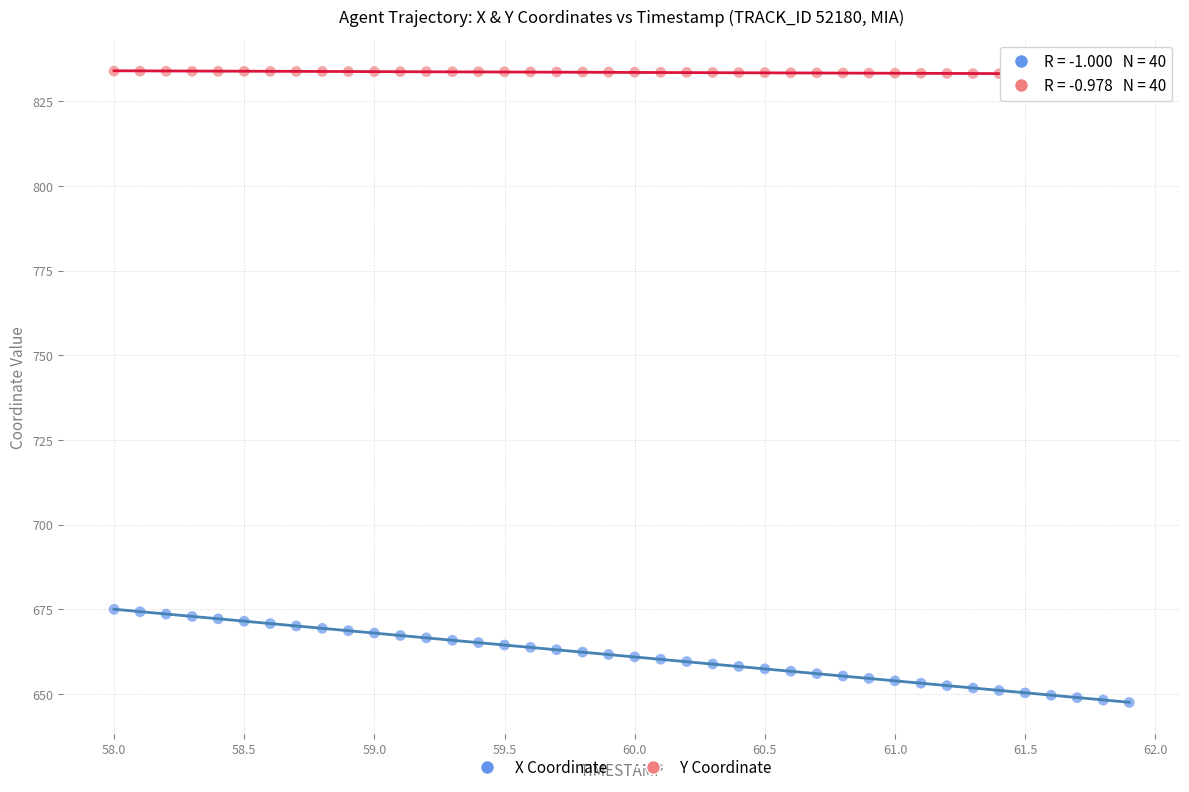

Across all data points, what is the range of X values (max minus min)?

3.9